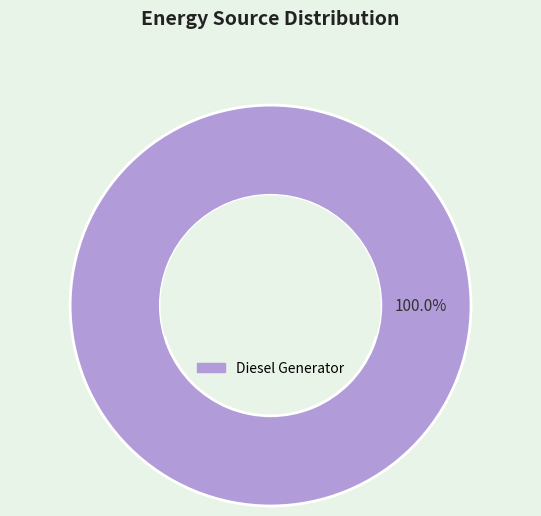

Does any single category account for the majority?

Yes